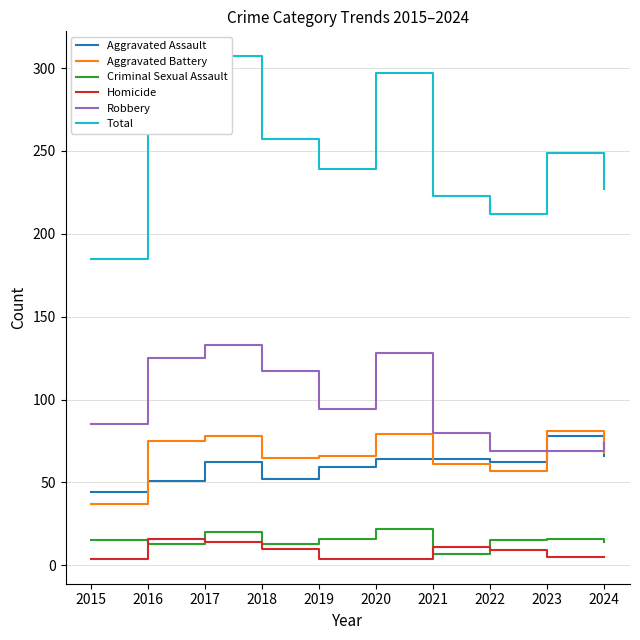

At how many categories does at least one series exceed 62?

10